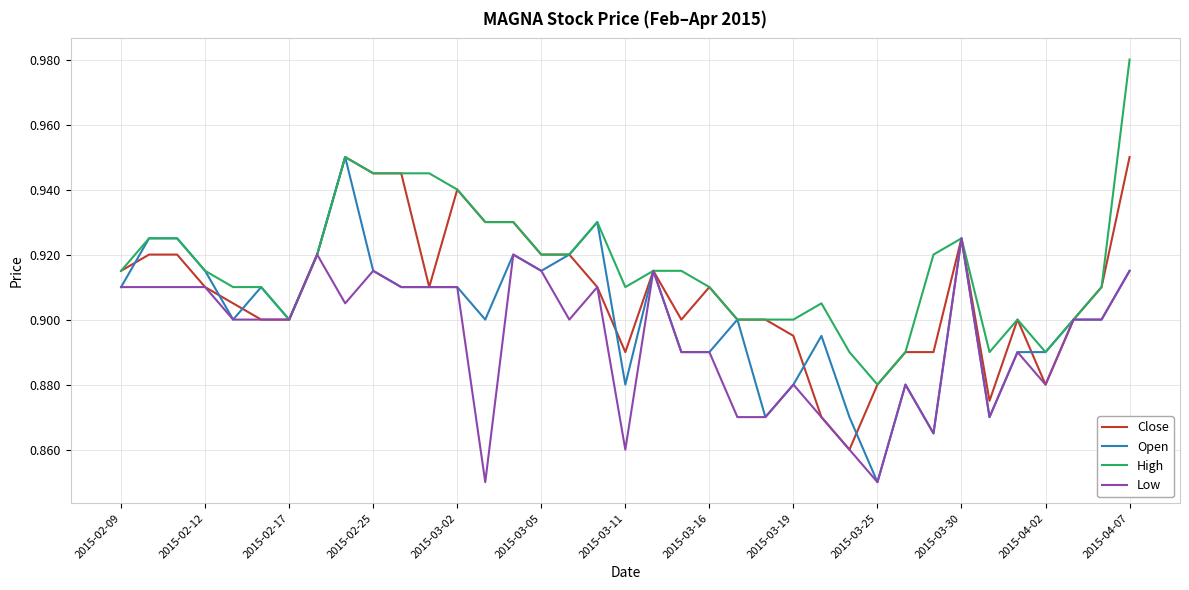

Which series has the largest total across all categories?

High